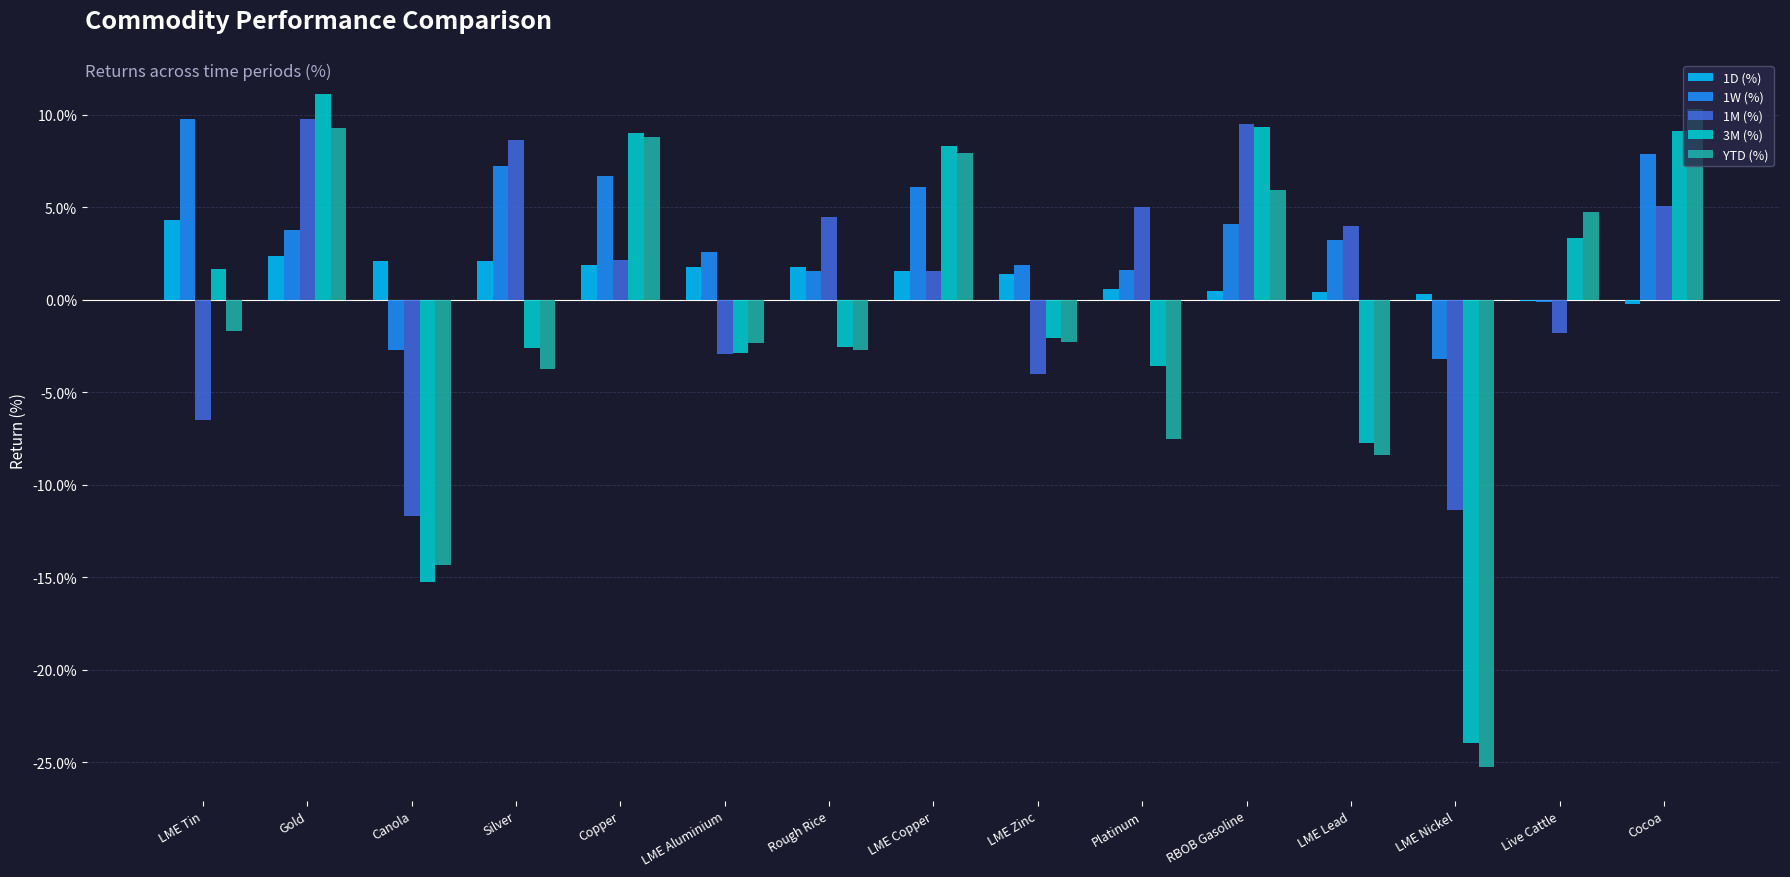

At Platinum, list the series in order from smallest to largest.

YTD (%), 3M (%), 1D (%), 1W (%), 1M (%)